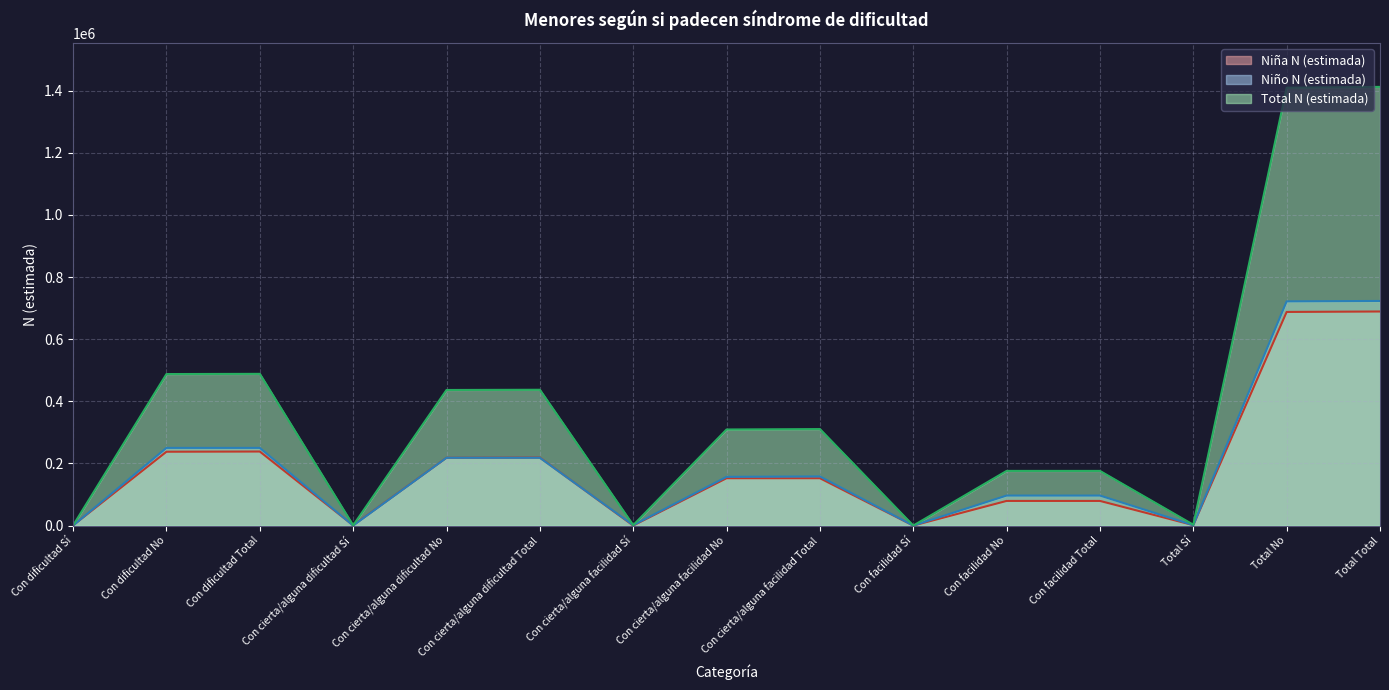

What is the label of the 8th point from the left?

Con cierta/alguna facilidad No